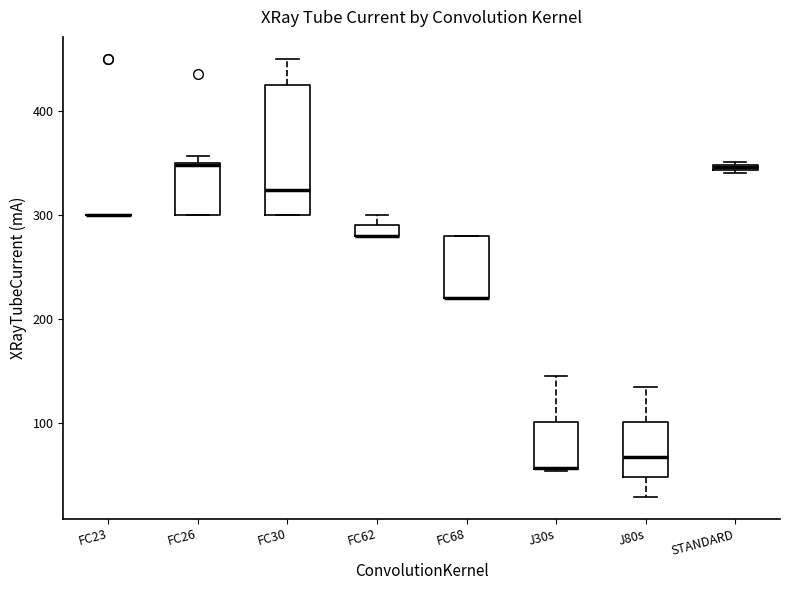

Which box is the tallest, from its lower edge to its upper edge?

FC30